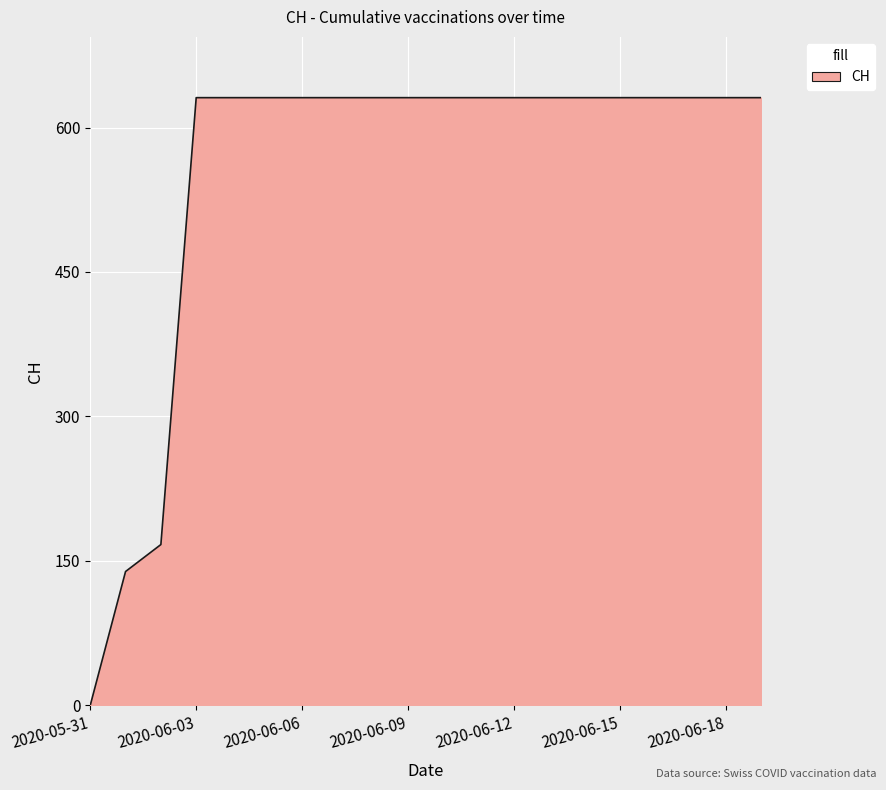

What is the maximum value shown in the chart?

631